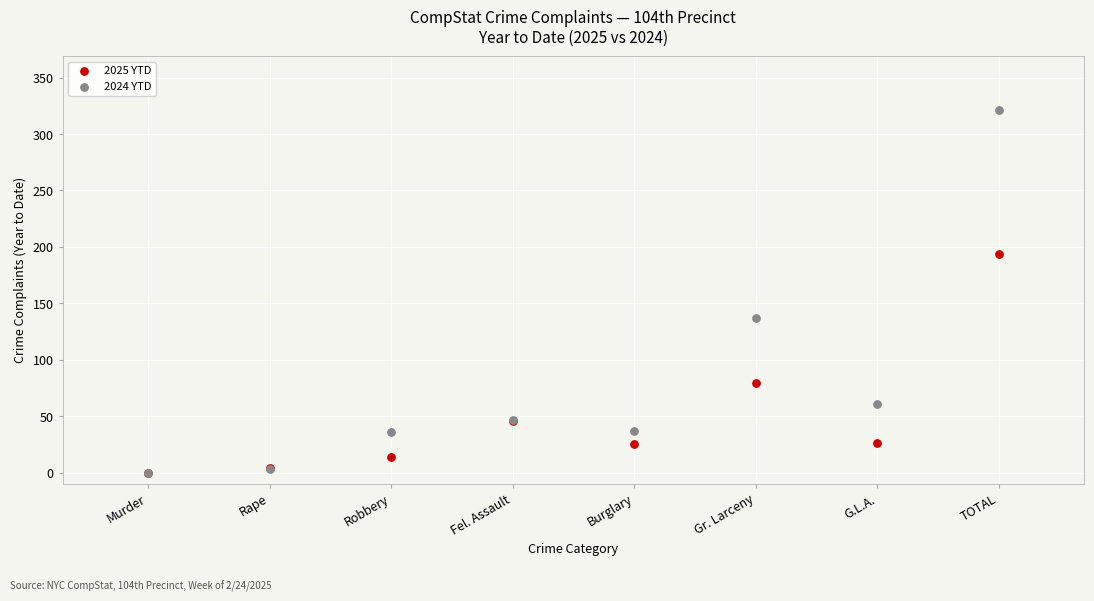

Across all series, what Y value is closest to 160?

137